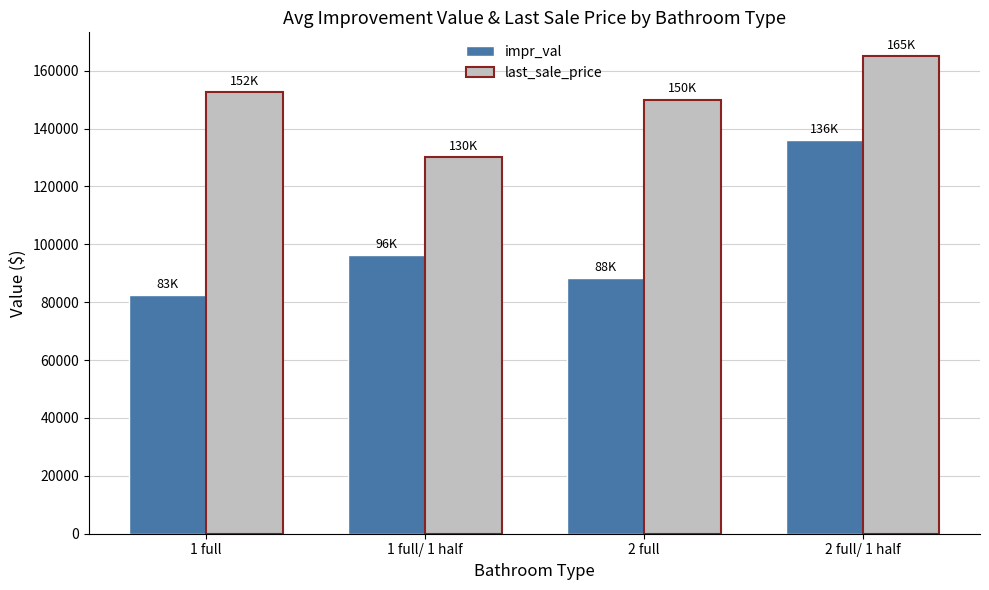

Reading right to left, transcribe all the data shown in this chart.

impr_val: 2 full/ 1 half=136000	2 full=88300	1 full/ 1 half=96400	1 full=82600
last_sale_price: 2 full/ 1 half=165000	2 full=150000	1 full/ 1 half=130250	1 full=152500